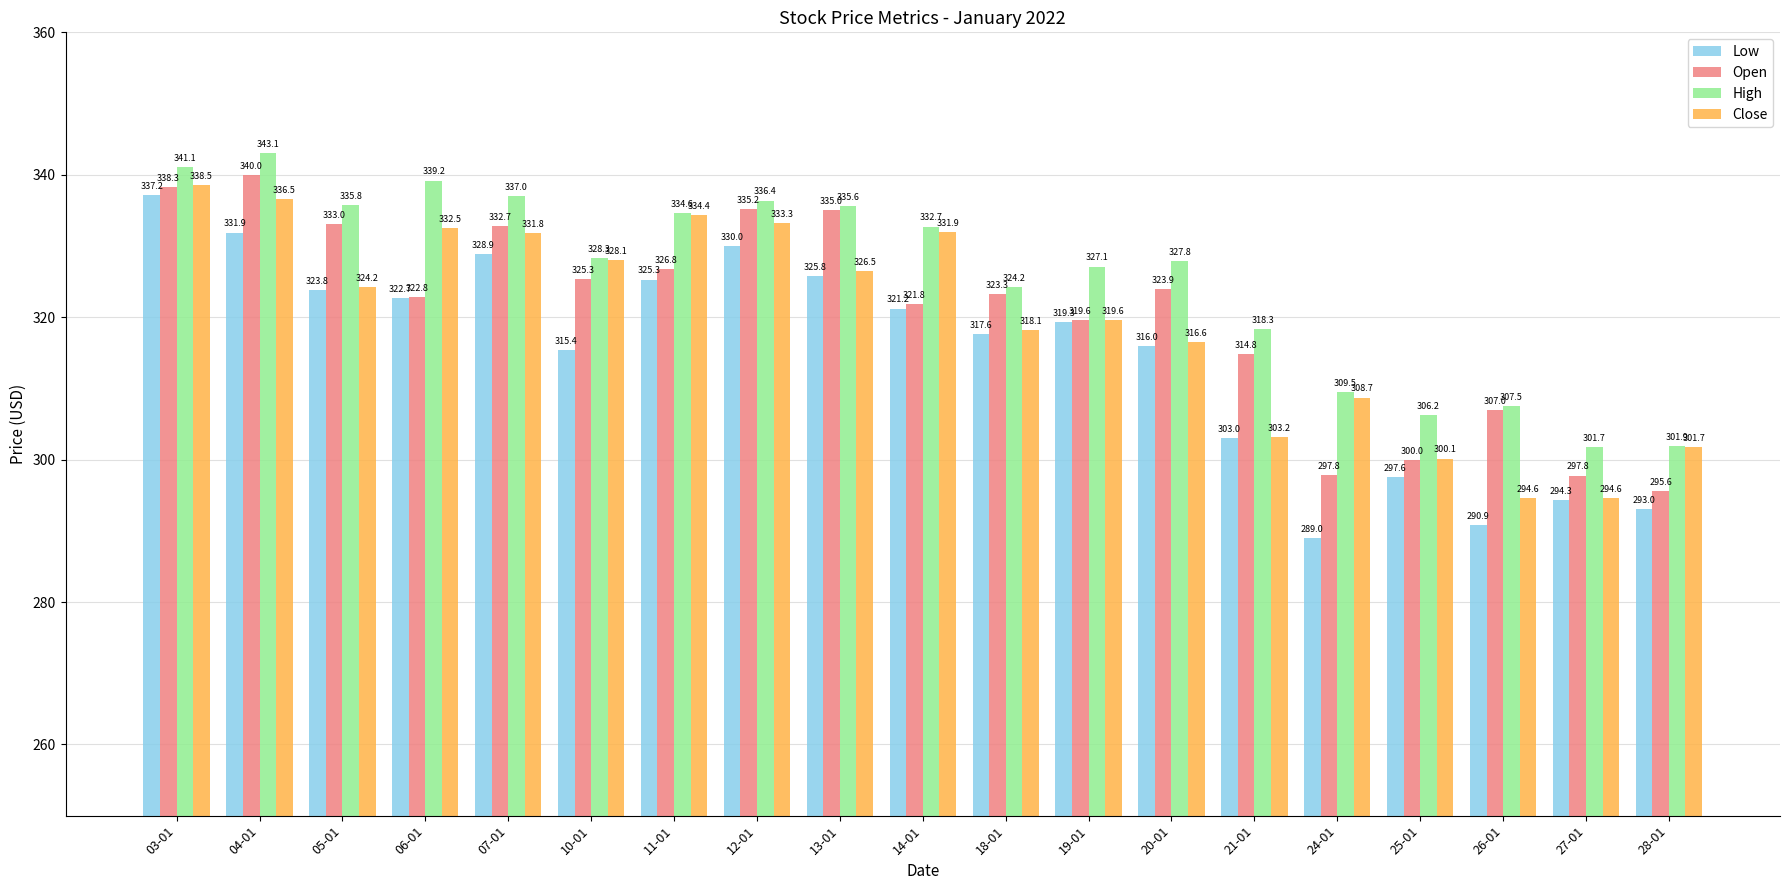

Is the value of Low at 24-01 greater than the value of High at 07-01?

No